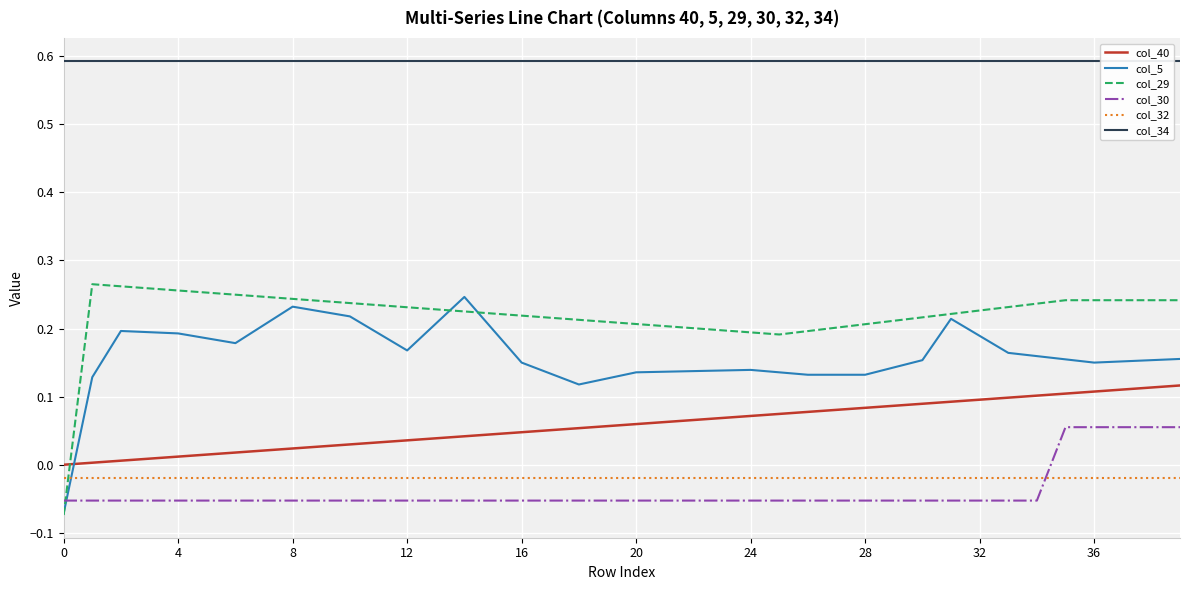

What is the difference between the highest and lowest values at 21?

0.6